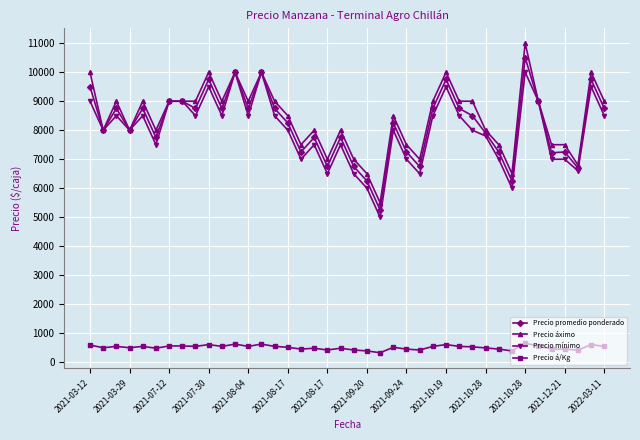

True or false: Precio promedio ponderado has more than 2 interior local peaks.

True